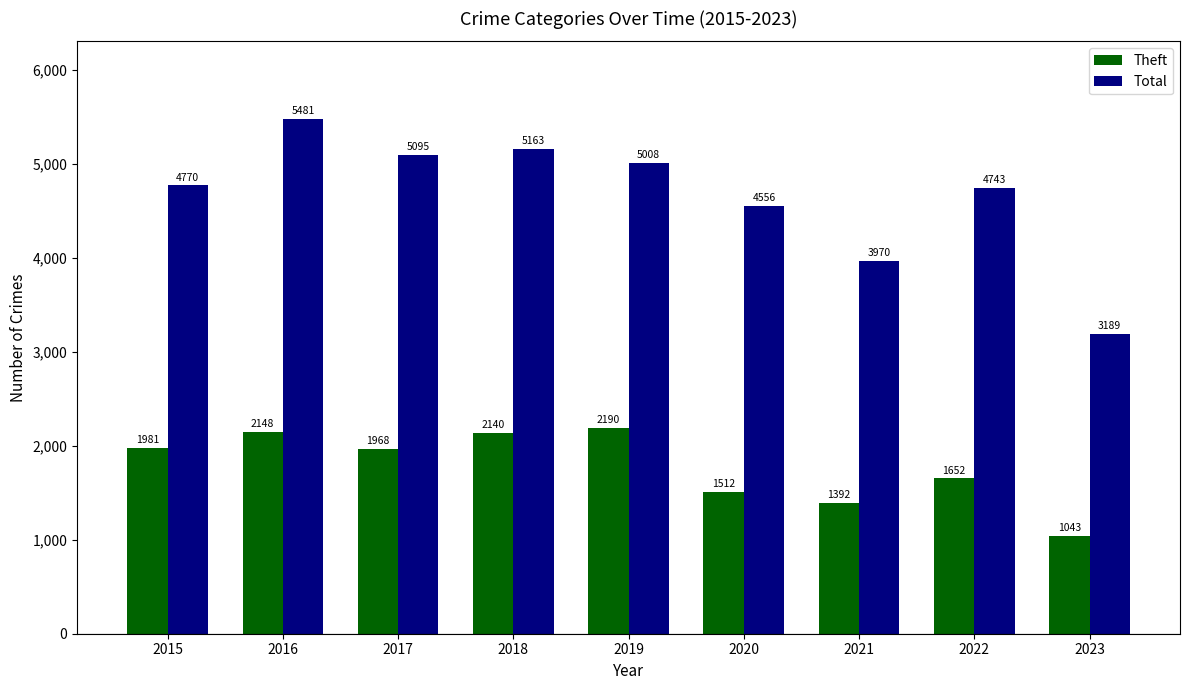

Is the value of Theft at 2018 greater than the value of Total at 2018?

No